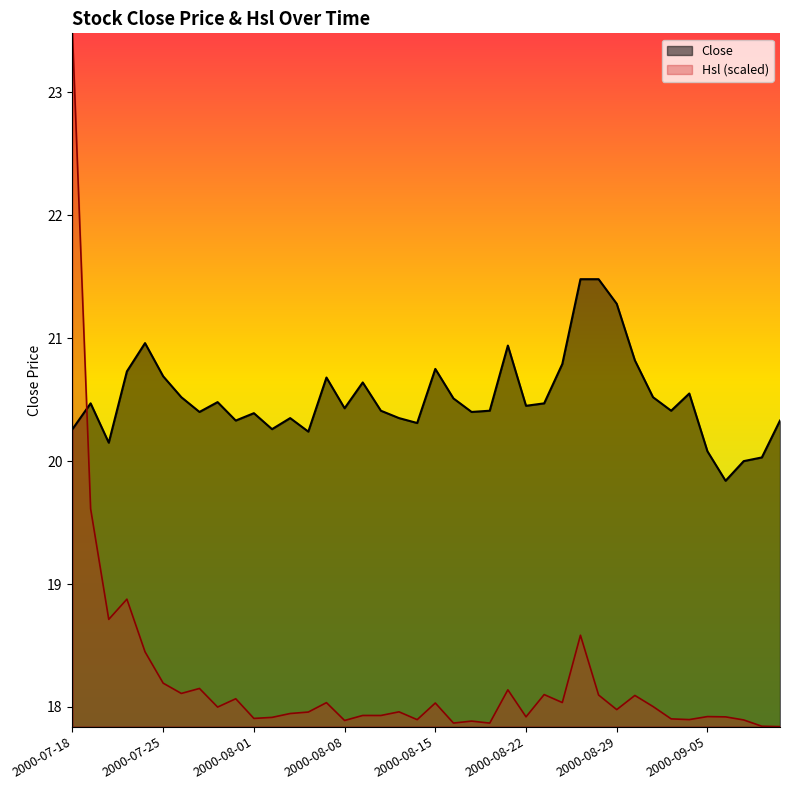

Where is the first local minimum?

2000-07-20